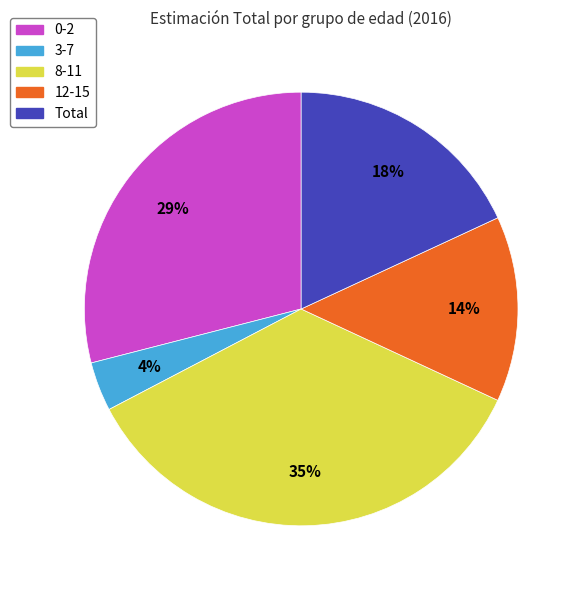

Does 12-15 account for over 50% of the chart?

No